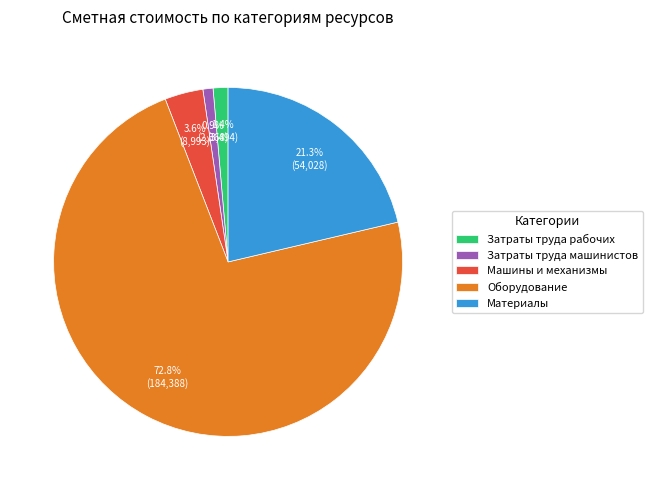

To the nearest percent, what is the combined percentage of Затраты труда рабочих and Затраты труда машинистов?

2%